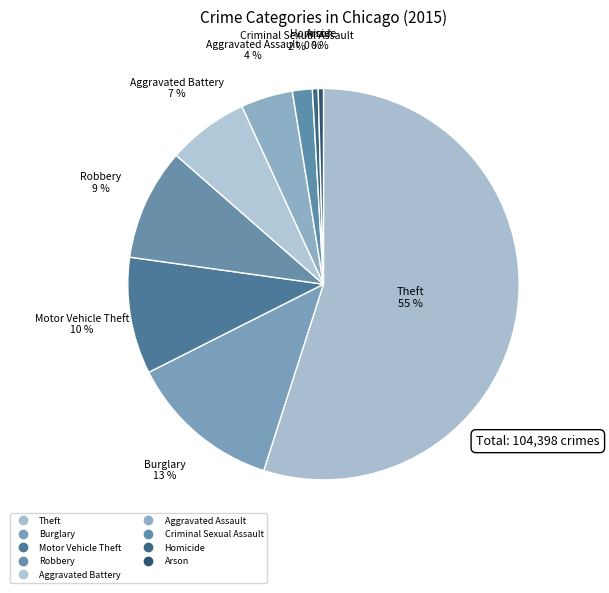

Count the number of slices in the pie.

9